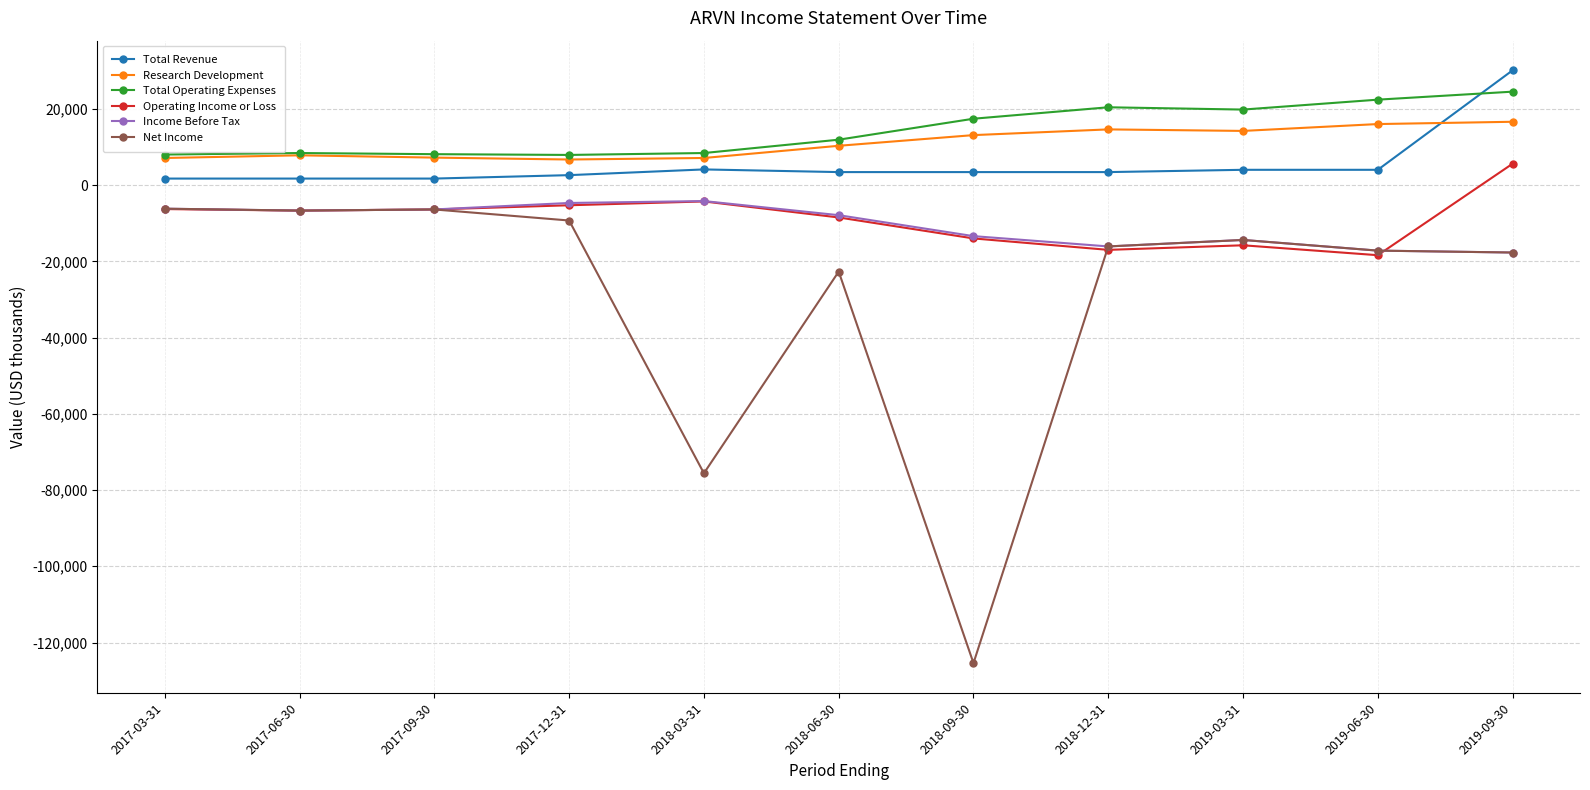

True or false: Operating Income or Loss has a value of -24439 at 2018-09-30.

False